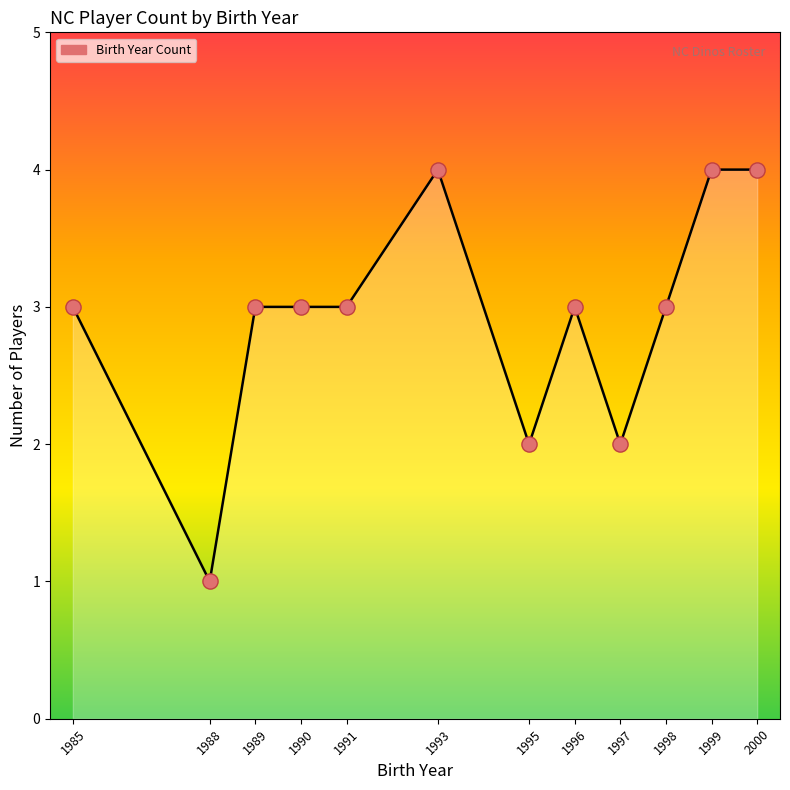

Approximately how many times larger is the value at 1995 compared to 1985?

0.7